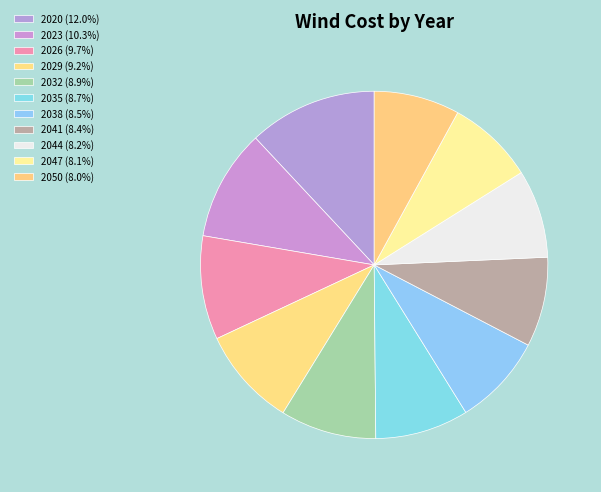

Rank the categories by value from lowest to highest.

2050, 2047, 2044, 2041, 2038, 2035, 2032, 2029, 2026, 2023, 2020